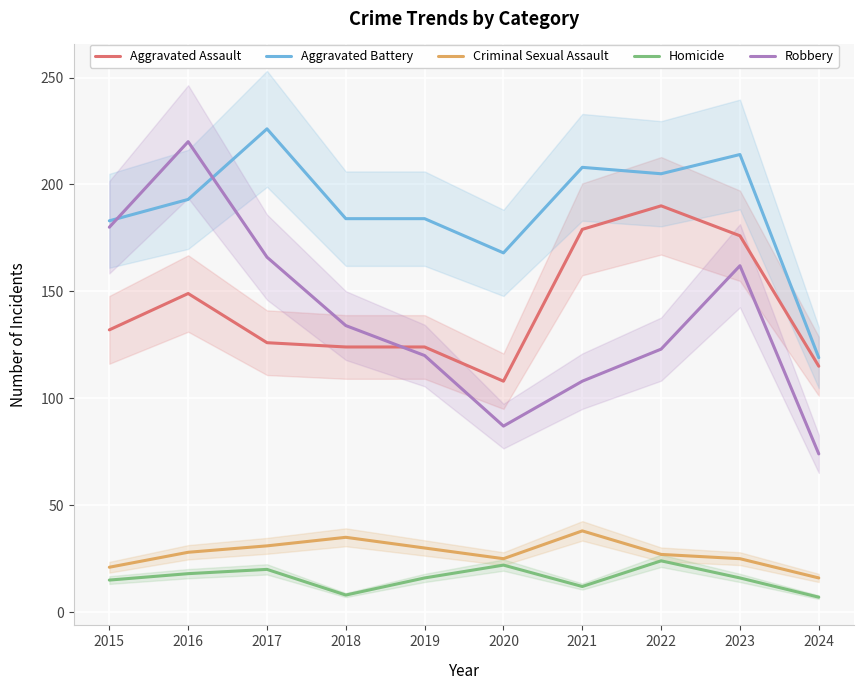

Reading right to left, extract all data points from this chart.

Aggravated Assault: 2024=115	2023=176	2022=190	2021=179	2020=108	2019=124	2018=124	2017=126	2016=149	2015=132
Aggravated Battery: 2024=119	2023=214	2022=205	2021=208	2020=168	2019=184	2018=184	2017=226	2016=193	2015=183
Criminal Sexual Assault: 2024=16	2023=25	2022=27	2021=38	2020=25	2019=30	2018=35	2017=31	2016=28	2015=21
Homicide: 2024=7	2023=16	2022=24	2021=12	2020=22	2019=16	2018=8	2017=20	2016=18	2015=15
Robbery: 2024=74	2023=162	2022=123	2021=108	2020=87	2019=120	2018=134	2017=166	2016=220	2015=180